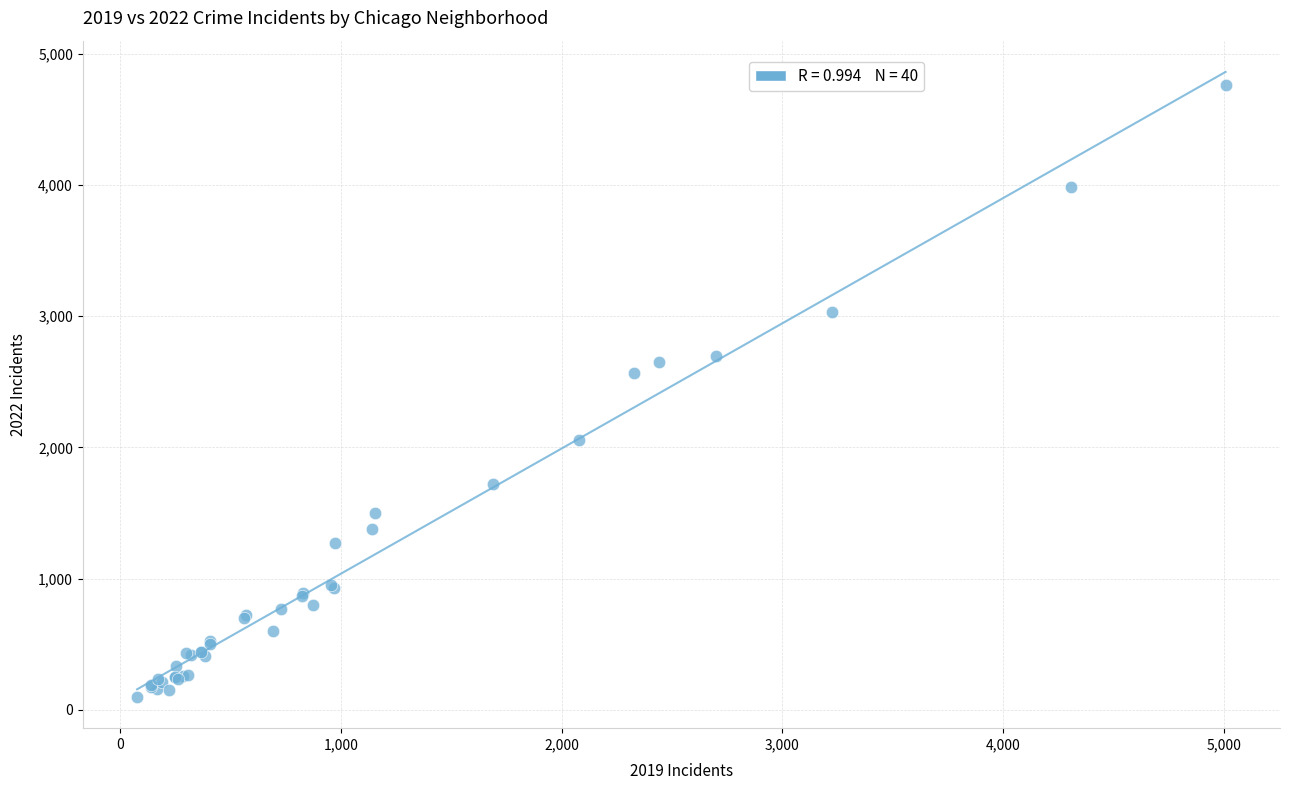

What Y value in the scatter plot is closest to 2430?

2566